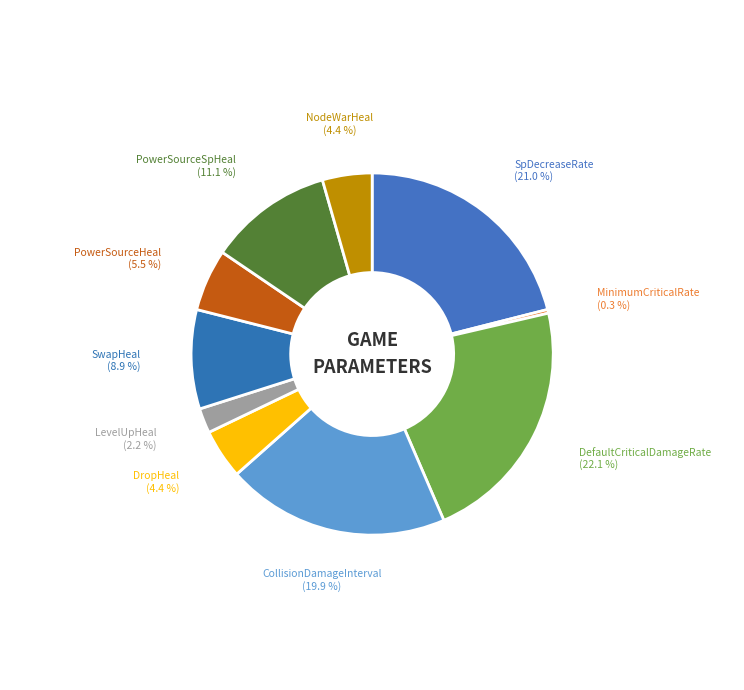

Is there any slice that represents more than half of the pie?

No